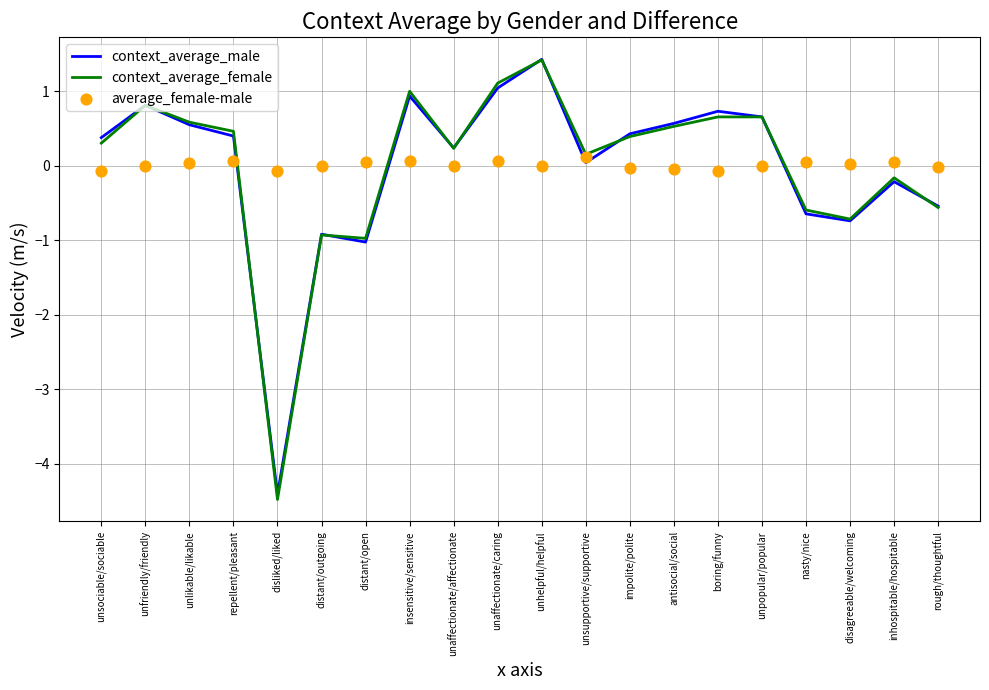

Is the value of context_average_male at distant/open greater than the value of context_average_female at repellent/pleasant?

No